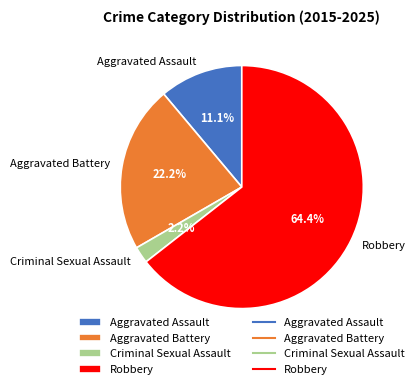

What is the smallest slice in the pie chart?

Criminal Sexual Assault